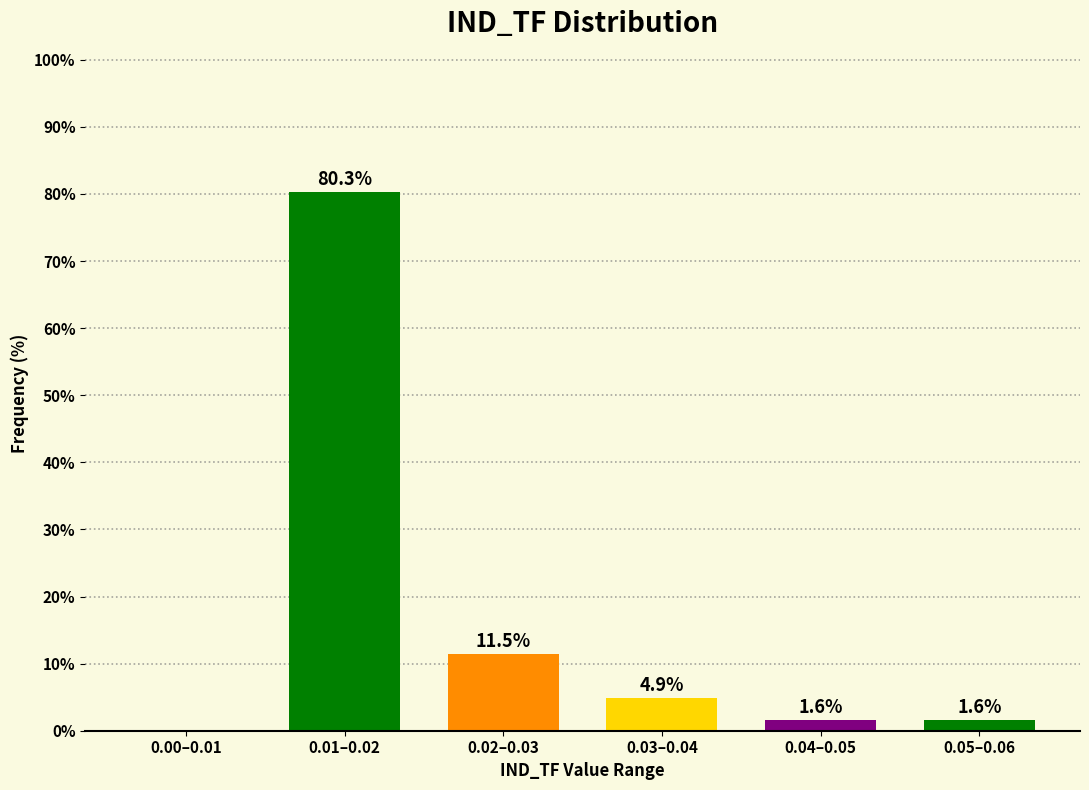

Reading left to right, extract all data points from this chart.

0.00–0.01=0.0	0.01–0.02=80.3	0.02–0.03=11.5	0.03–0.04=4.9	0.04–0.05=1.6	0.05–0.06=1.6